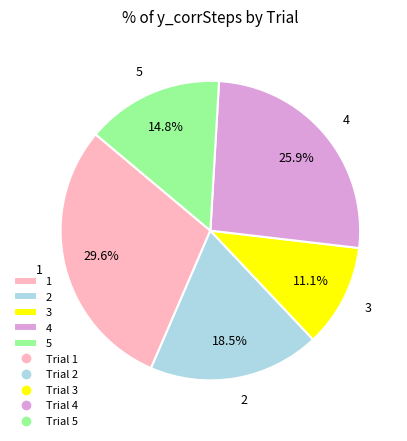

True or false: 4 accounts for 26% of the total.

True